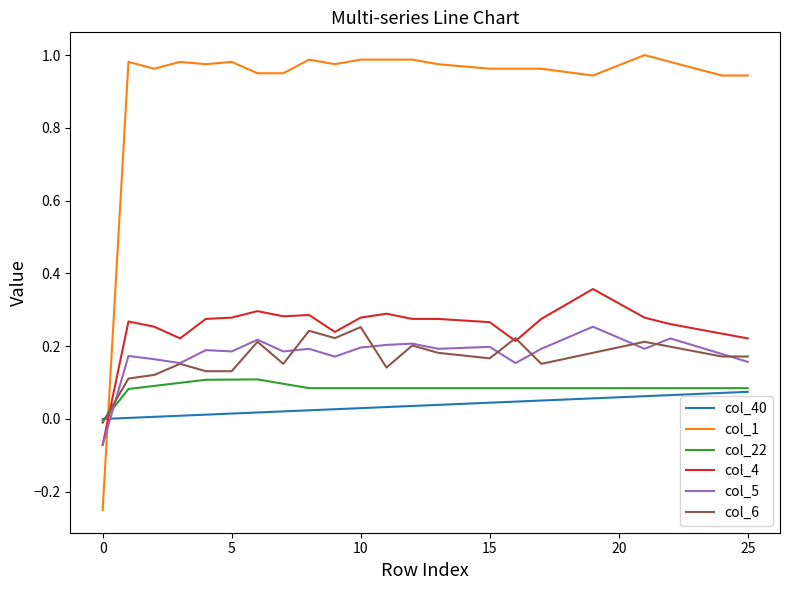

Which series ends up on top after the final intersection of col_5 and col_1?

col_1